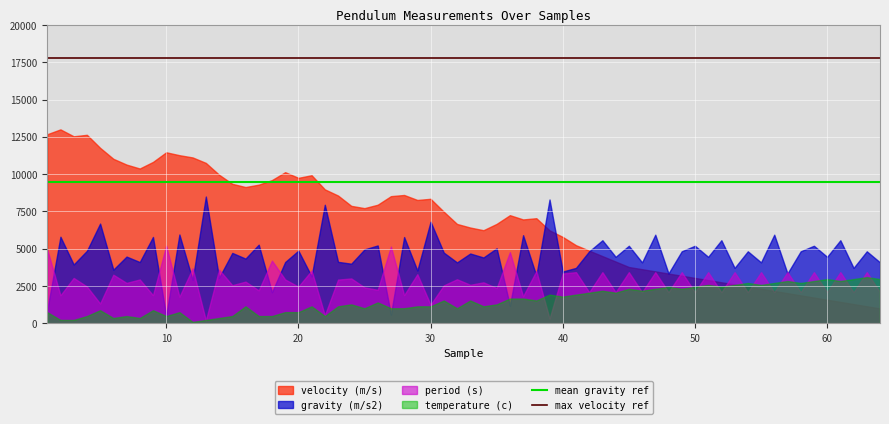

List the series in order of their peak value, lowest first.

temperature (c), period (s), gravity (m/s2), velocity (m/s)